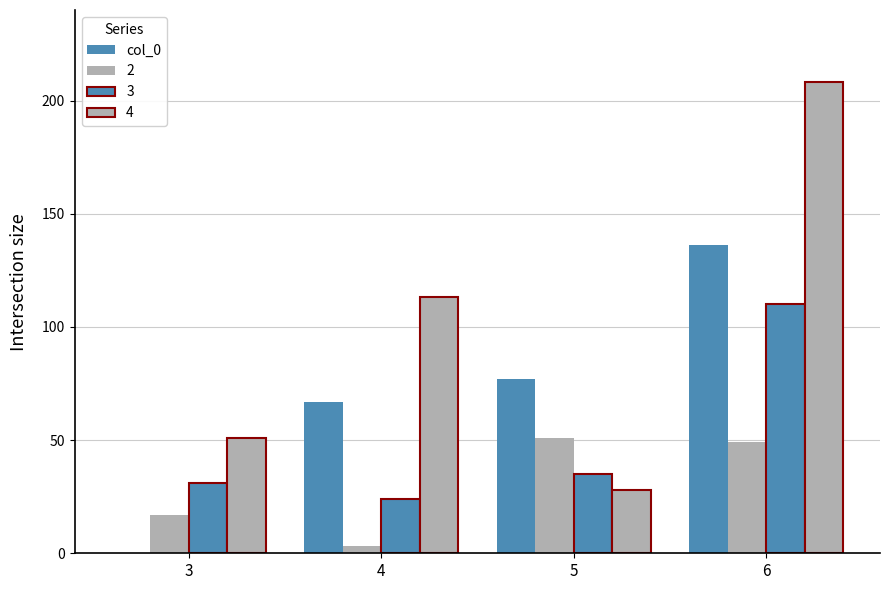

How many distinct data groups are displayed?

4